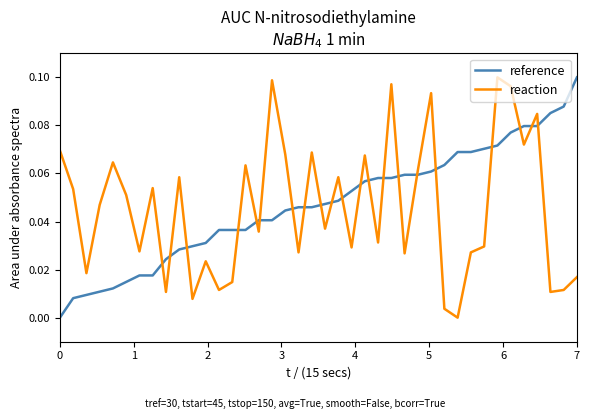

True or false: reference and reaction intersect in this chart.

True